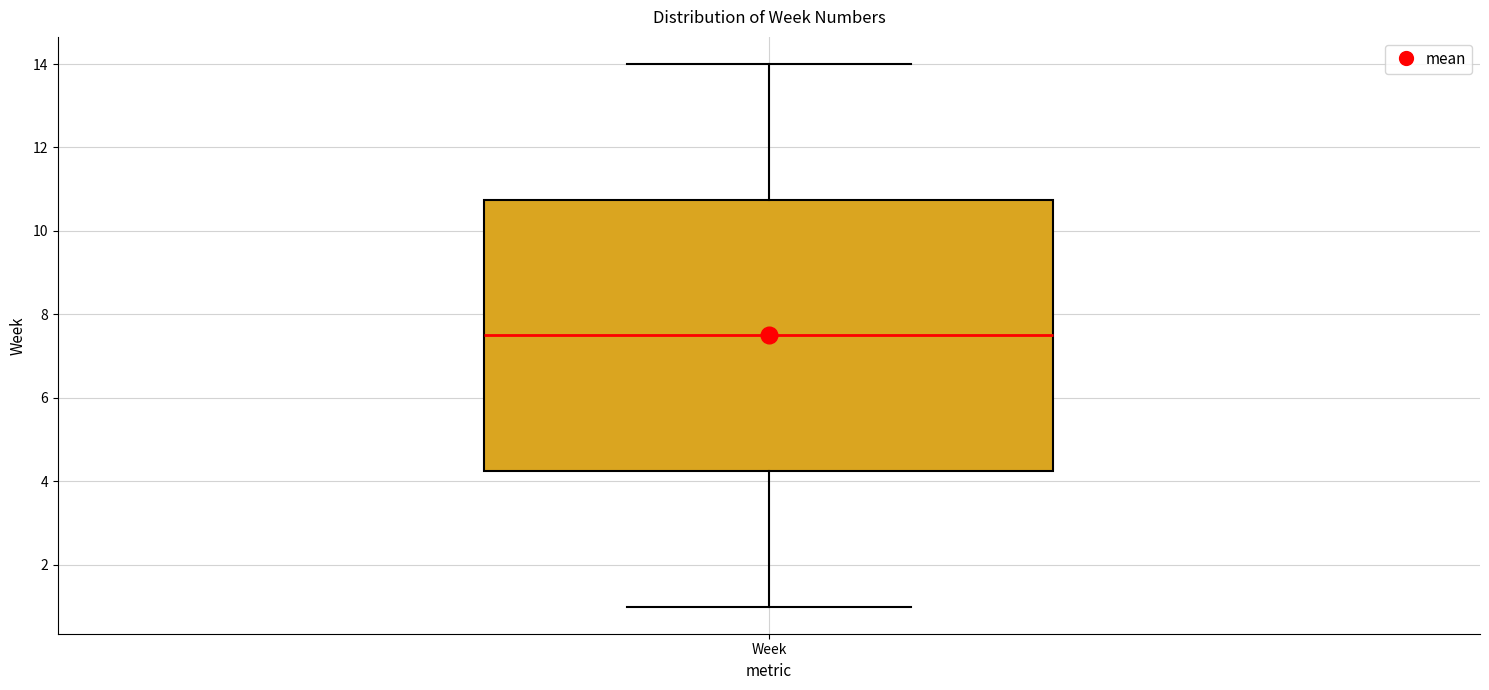

Read this box plot against the y-axis: the position of the median line, the range covered by the box, and the ends of both whiskers. The values are not printed on the chart, so give them approximately, as read against the axis.

median 7.6, box 4.2 to 10.8, whiskers 1.0 to 14.0